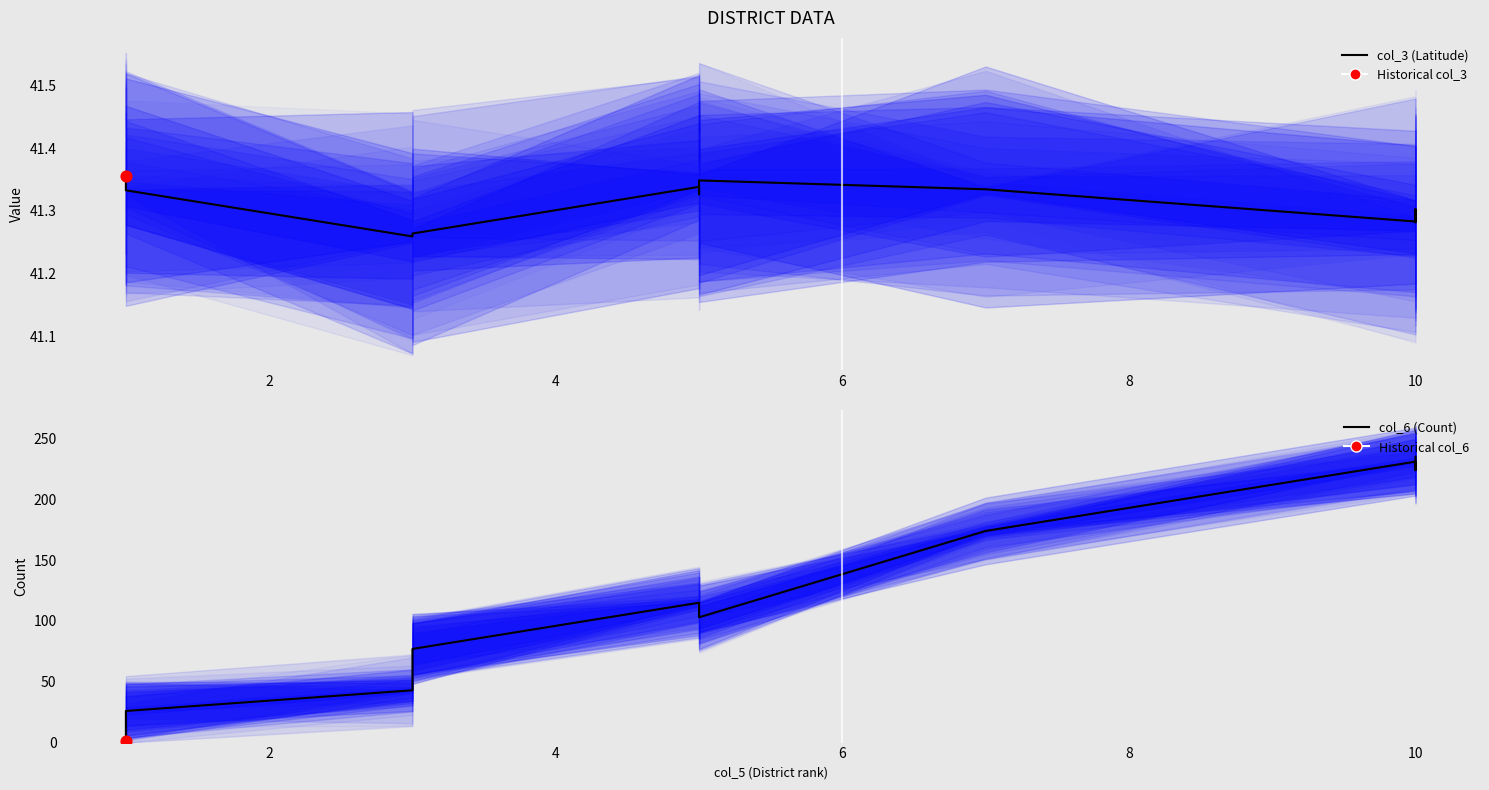

Which series has the largest total across all categories?

col_6 (Count)